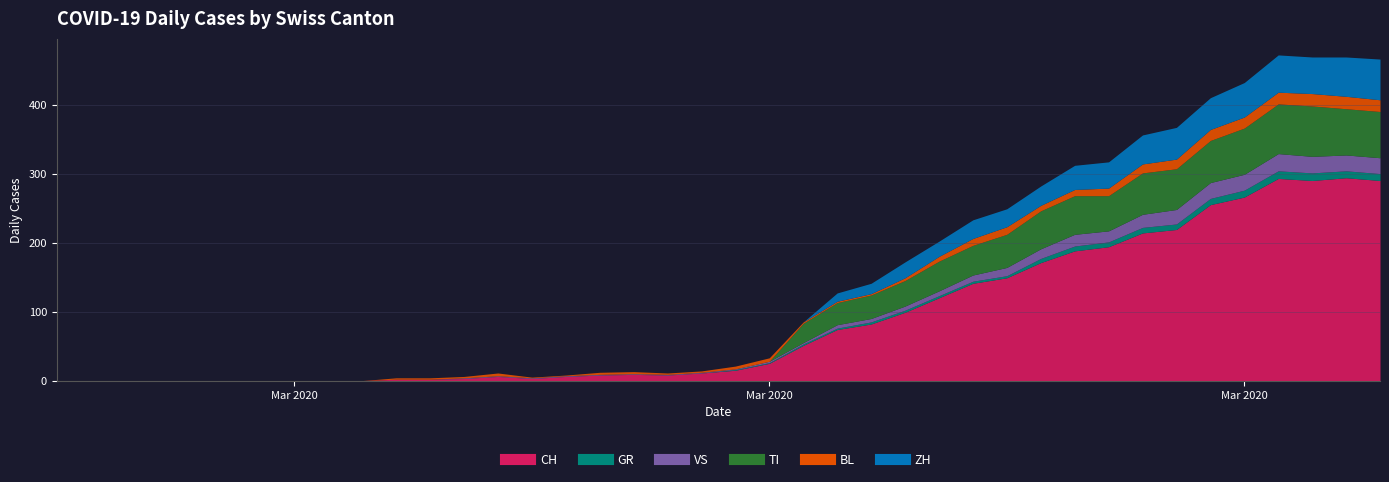

Count the number of categories in the chart.

40